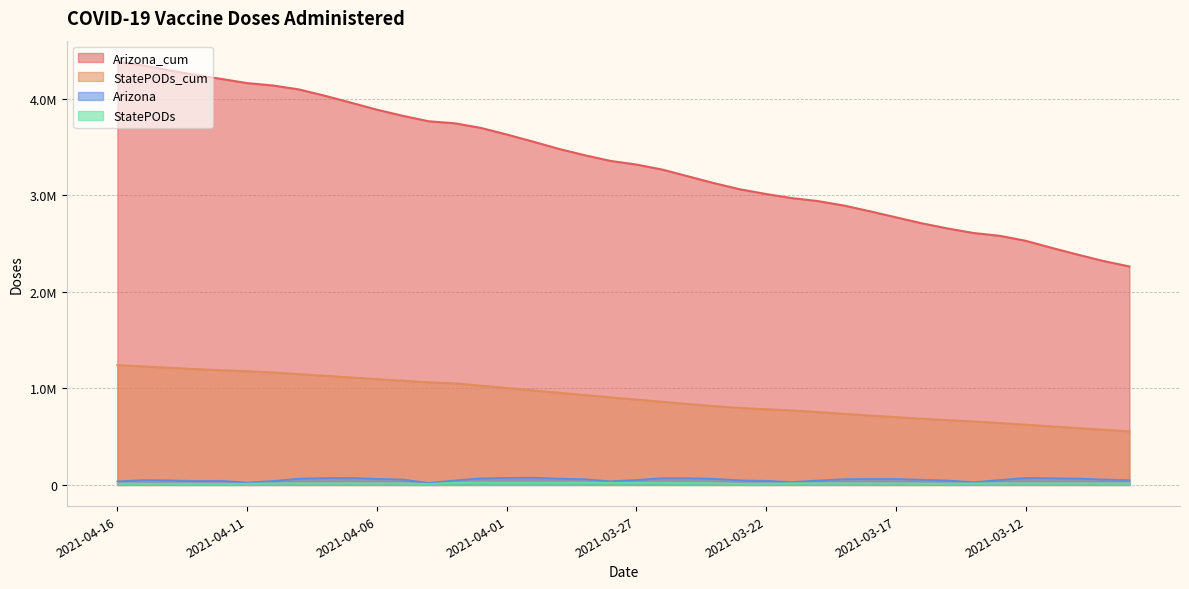

Which series changed the most between 2021-03-15 and 2021-03-14?

Arizona_cum